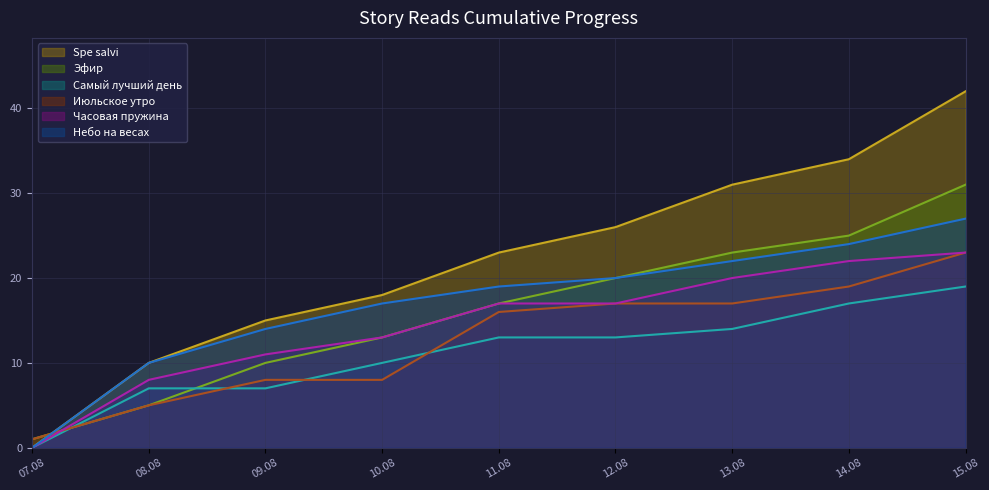

Does the chart display data point markers on the line(s)?

No